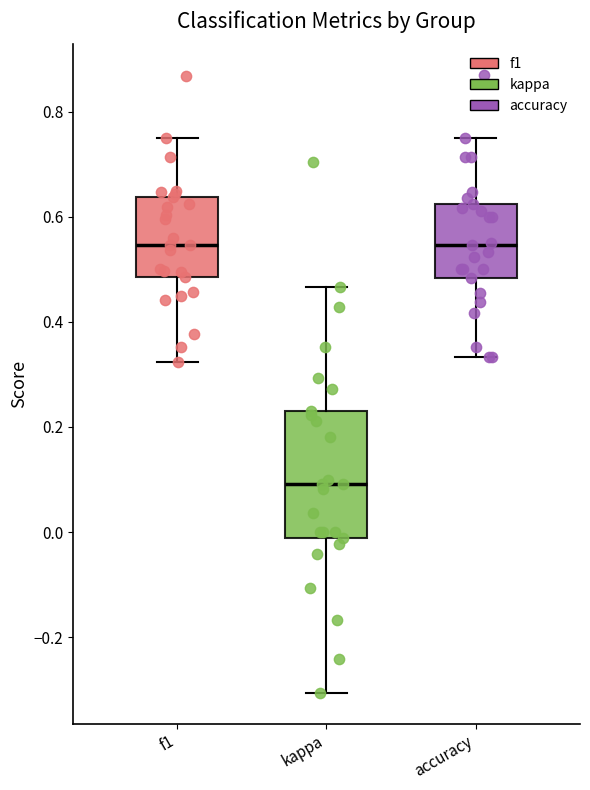

Comparing the boxes themselves (not the whiskers), which one is the tallest?

kappa